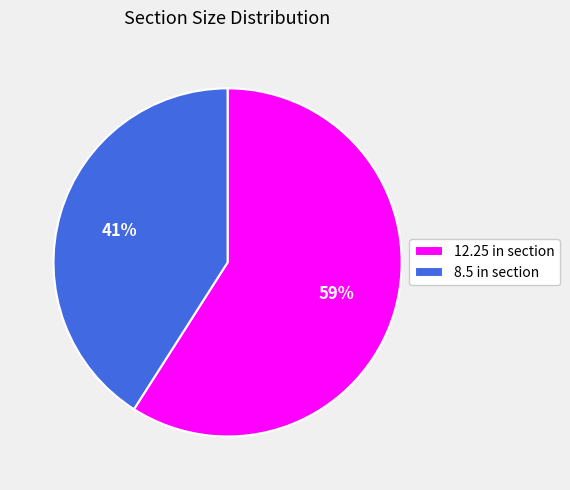

What is the ratio of the value at 12.25 in section to the value at 8.5 in section?

1.4